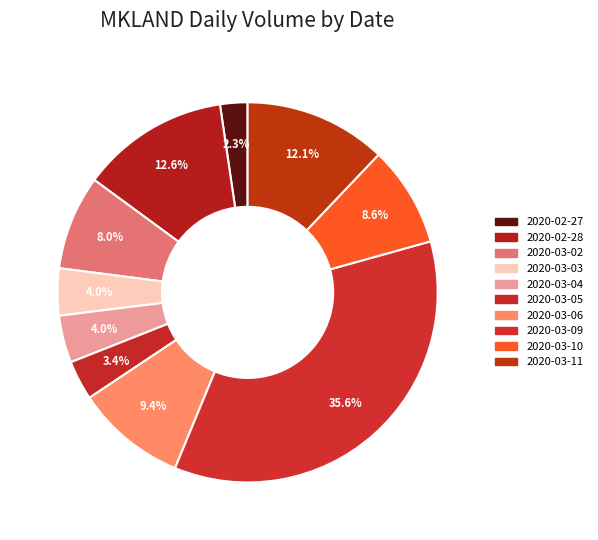

To the nearest percent, what portion does 2020-02-28 represent?

13%